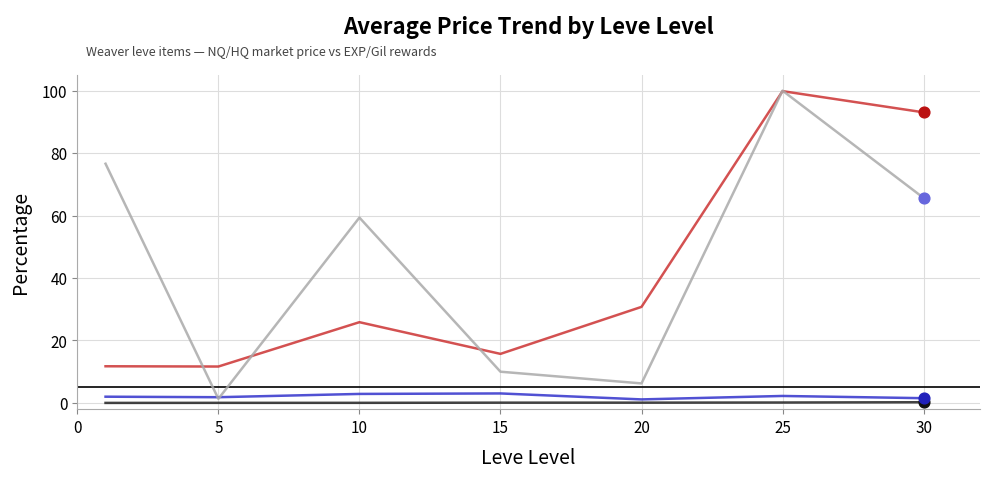

What is the greatest value displayed?

100.0